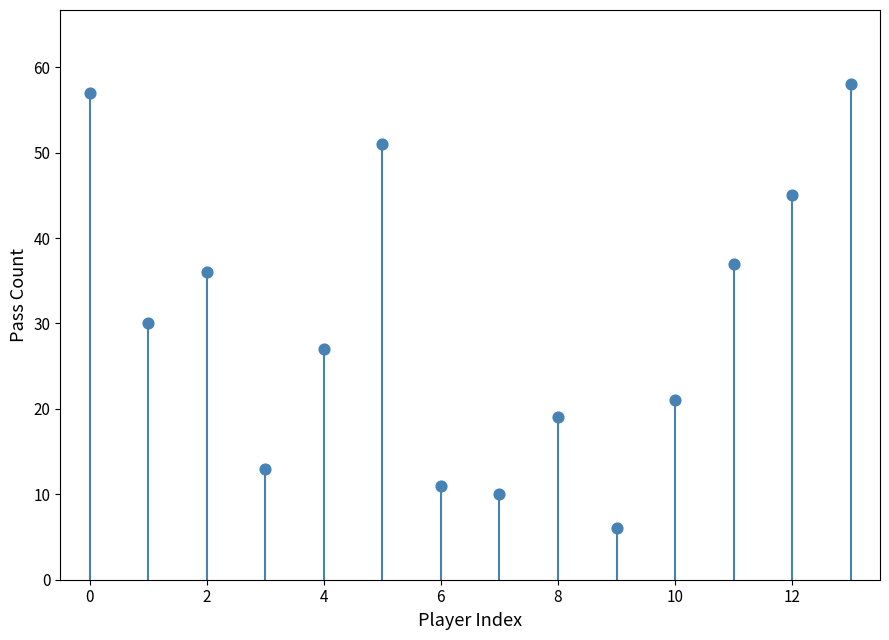

What Y value in the scatter plot is closest to 32?

30